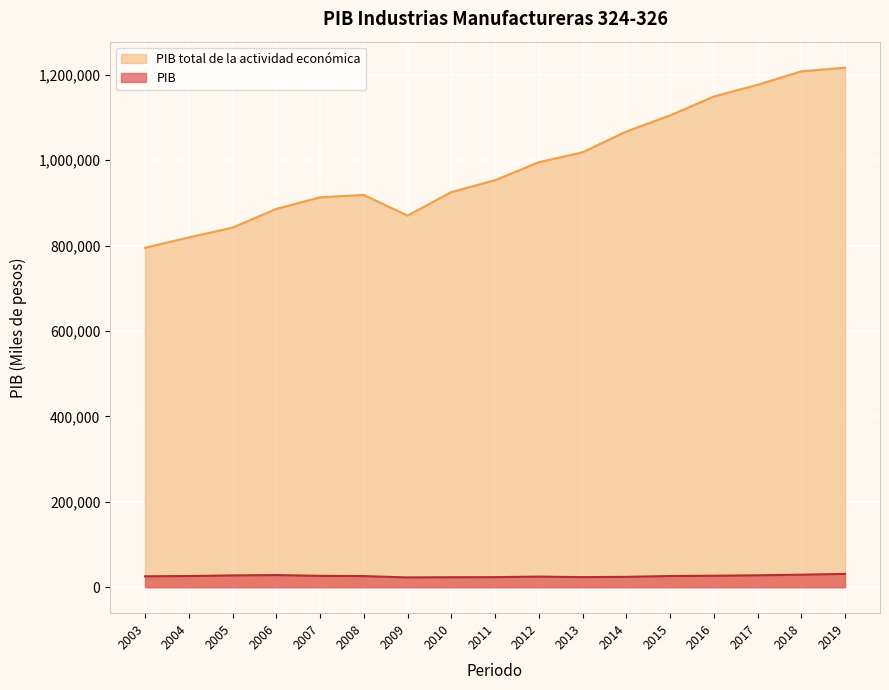

True or false: PIB has a value of 43627.1 at 2007.

False